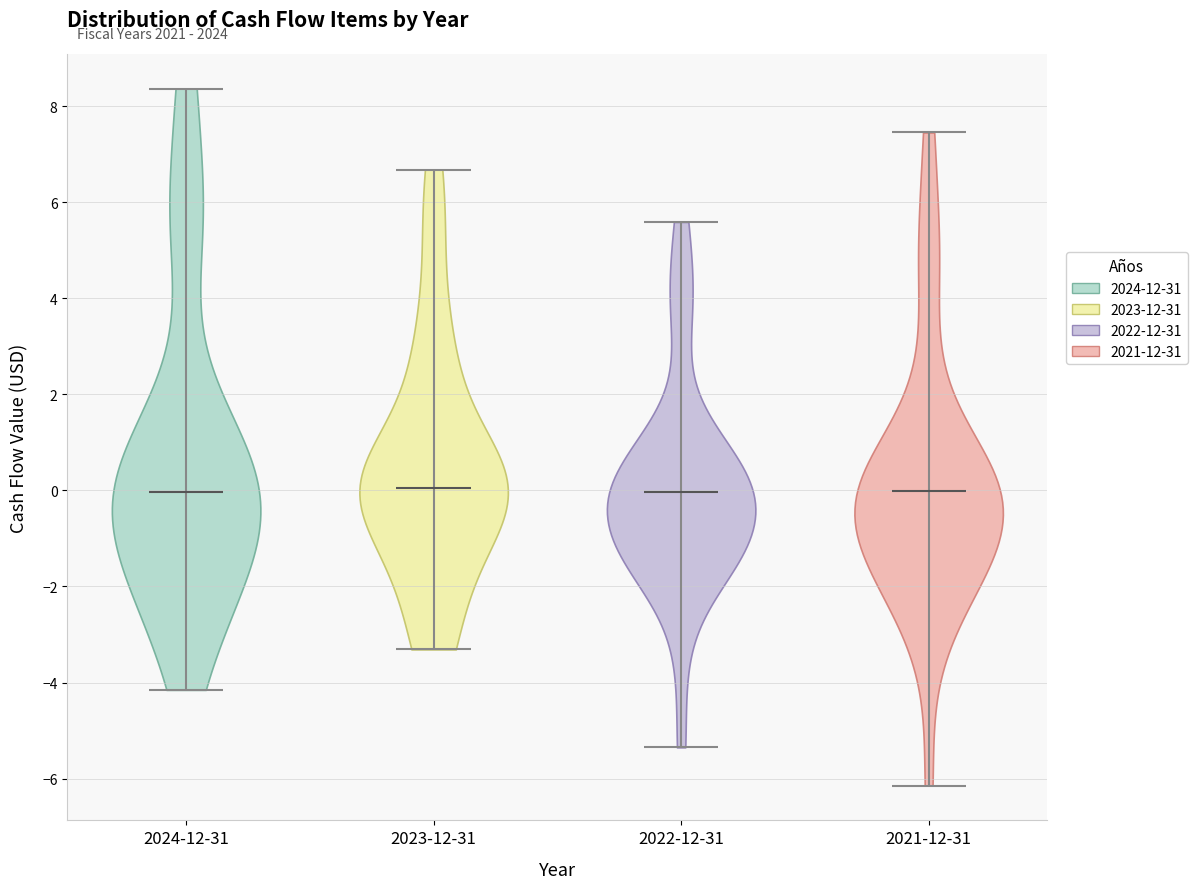

Reading left to right, read every violin against the y-axis: where its median line is, and the lowest and highest points it reaches. The values are not printed on the chart, so give them approximately, as read against the axis.

2024-12-31: median line 0.0, lowest point -4.2, highest point 8.4
2023-12-31: median line 0.0, lowest point -3.4, highest point 6.6
2022-12-31: median line 0.0, lowest point -5.4, highest point 5.6
2021-12-31: median line 0.0, lowest point -6.2, highest point 7.4